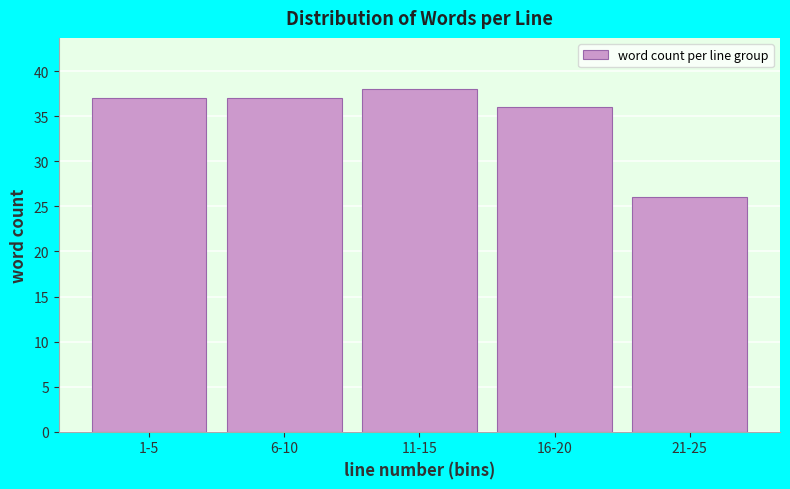

Reading left to right, transcribe all the data shown in this chart.

1-5=37	6-10=37	11-15=38	16-20=36	21-25=26